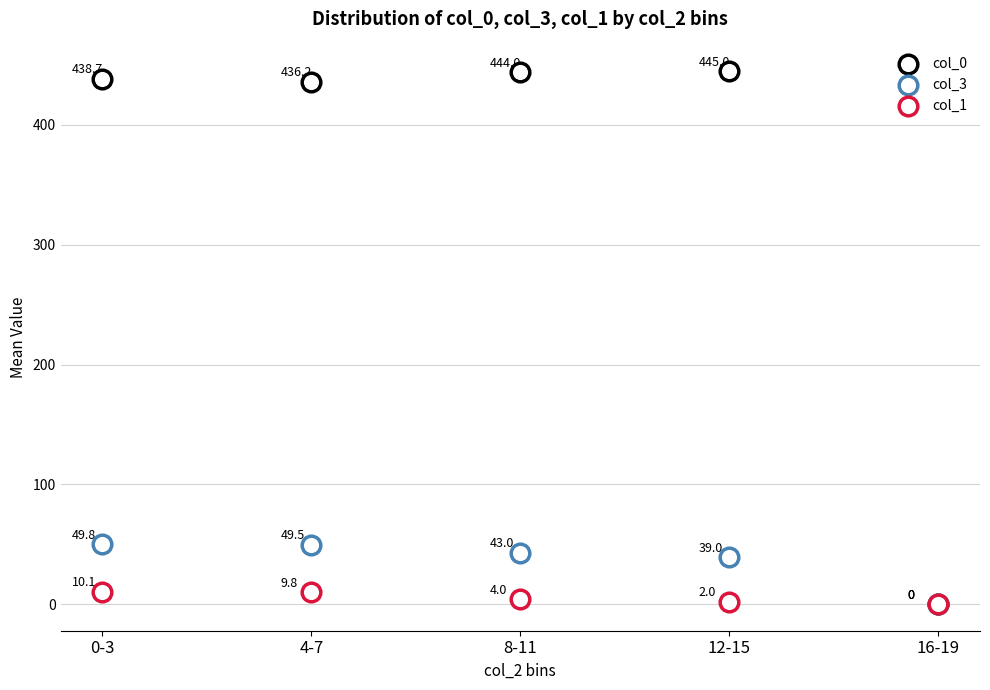

What are all the series names shown in the legend?

col_0, col_3, col_1